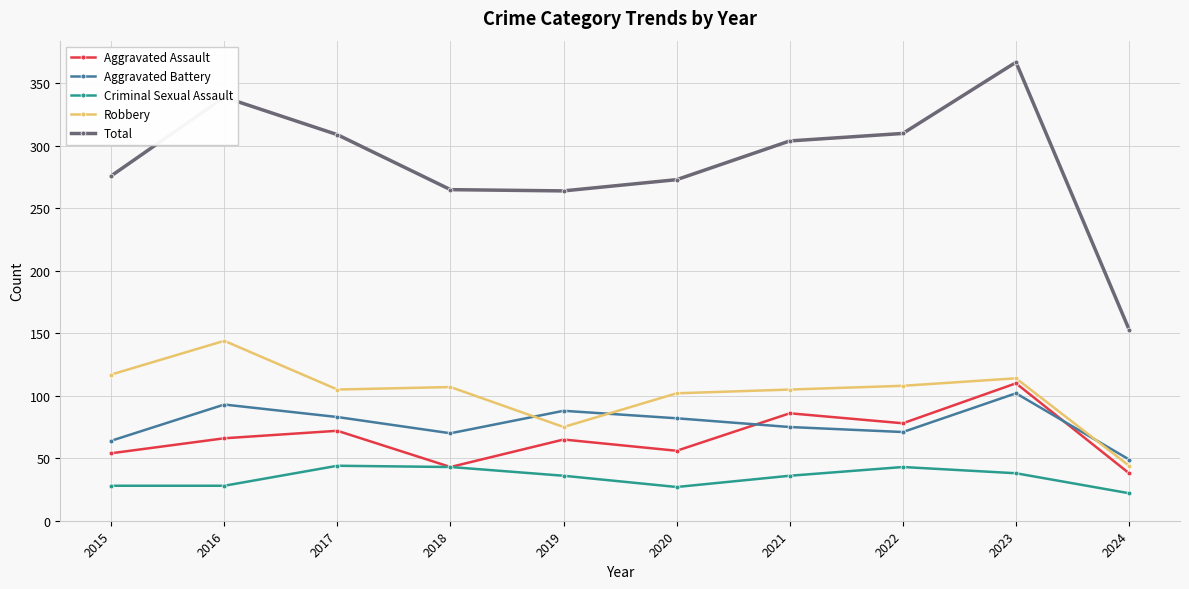

What is the highest value of the Total series?

367